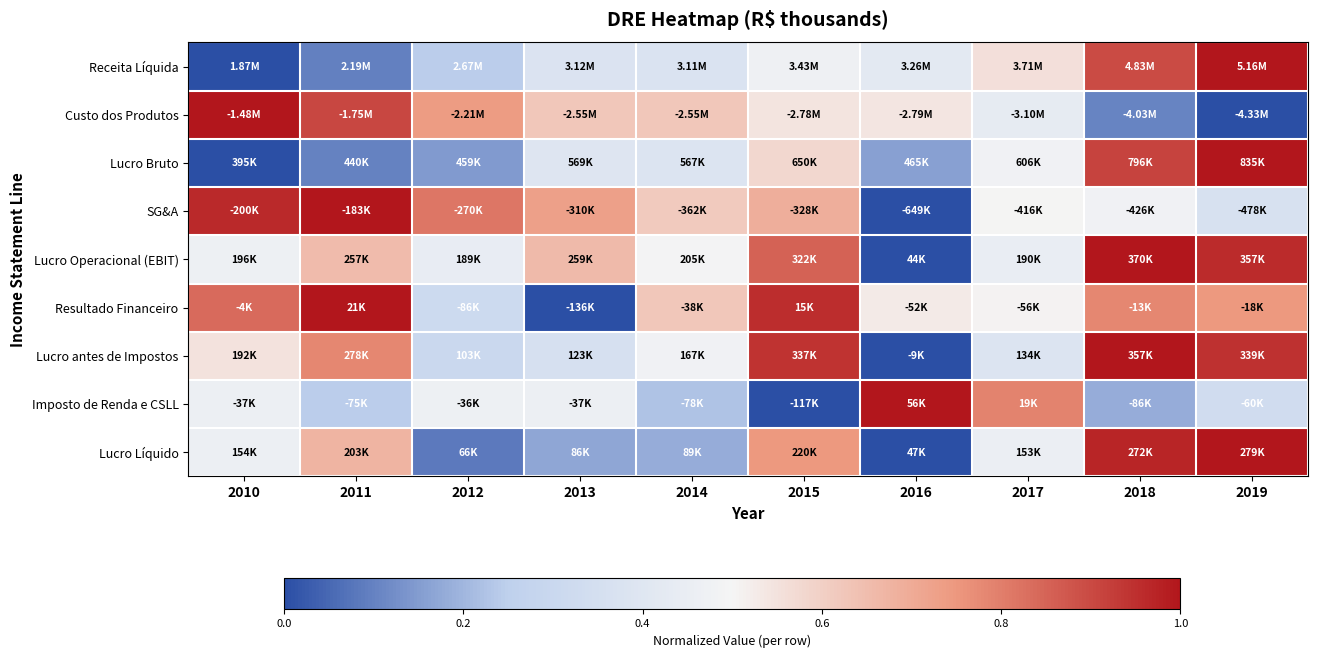

Reading left to right, transcribe all the data shown in this chart.

Receita Líquida: 2010=0.0	2011=0.1	2012=0.2	2013=0.4	2014=0.4	2015=0.5	2016=0.4	2017=0.6	2018=0.9	2019=1.0
Custo dos Produtos: 2010=1.0	2011=0.9	2012=0.7	2013=0.6	2014=0.6	2015=0.5	2016=0.5	2017=0.4	2018=0.1	2019=0.0
Lucro Bruto: 2010=0.0	2011=0.1	2012=0.1	2013=0.4	2014=0.4	2015=0.6	2016=0.2	2017=0.5	2018=0.9	2019=1.0
SG&A: 2010=1.0	2011=1.0	2012=0.8	2013=0.7	2014=0.6	2015=0.7	2016=0.0	2017=0.5	2018=0.5	2019=0.4
Lucro Operacional (EBIT): 2010=0.5	2011=0.7	2012=0.4	2013=0.7	2014=0.5	2015=0.9	2016=0.0	2017=0.4	2018=1.0	2019=1.0
Resultado Financeiro: 2010=0.8	2011=1.0	2012=0.3	2013=0.0	2014=0.6	2015=1.0	2016=0.5	2017=0.5	2018=0.8	2019=0.7
Lucro antes de Impostos: 2010=0.5	2011=0.8	2012=0.3	2013=0.4	2014=0.5	2015=0.9	2016=0.0	2017=0.4	2018=1.0	2019=0.9
Imposto de Renda e CSLL: 2010=0.5	2011=0.2	2012=0.5	2013=0.5	2014=0.2	2015=0.0	2016=1.0	2017=0.8	2018=0.2	2019=0.3
Lucro Líquido: 2010=0.5	2011=0.7	2012=0.1	2013=0.2	2014=0.2	2015=0.7	2016=0.0	2017=0.5	2018=1.0	2019=1.0